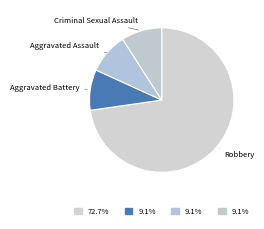

Is there any slice that represents more than half of the pie?

Yes